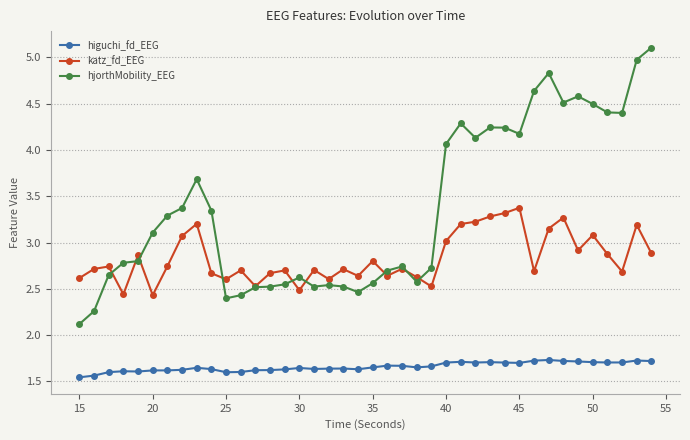

How many higuchi_fd_EEG values are between 1 and 2?

40